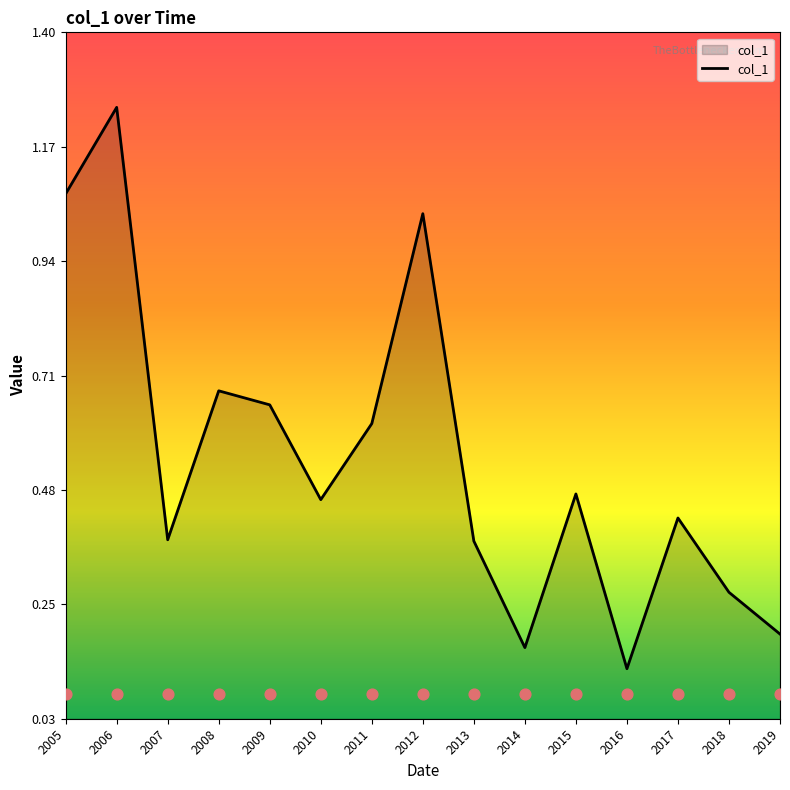

At which label does col_1 reach its peak?

2006